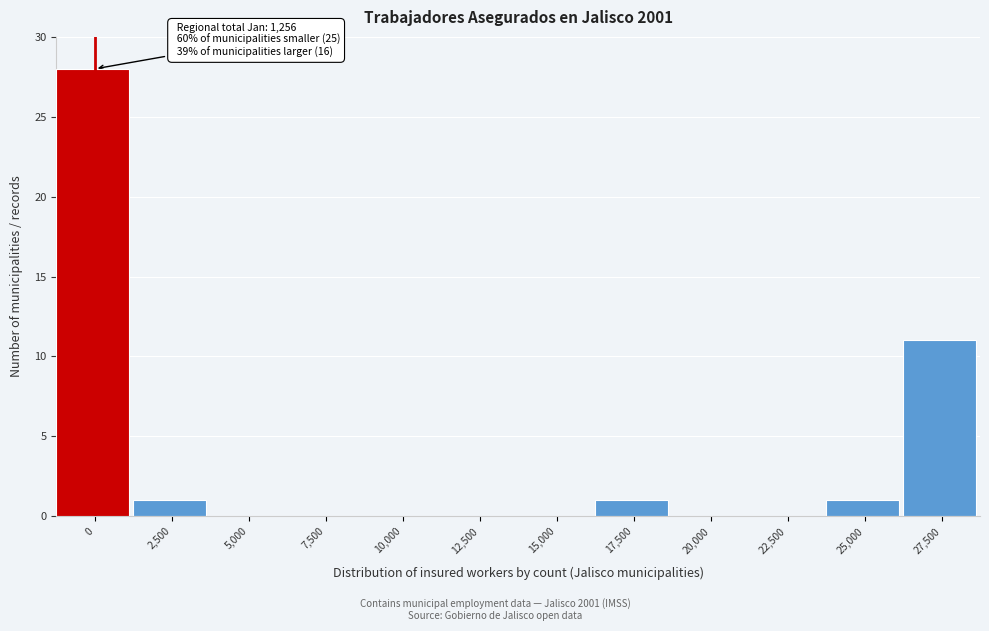

Reading left to right, list all the values displayed in this chart.

0=28	2,500=1	5,000=0	7,500=0	10,000=0	12,500=0	15,000=0	17,500=1	20,000=0	22,500=0	25,000=1	27,500=11